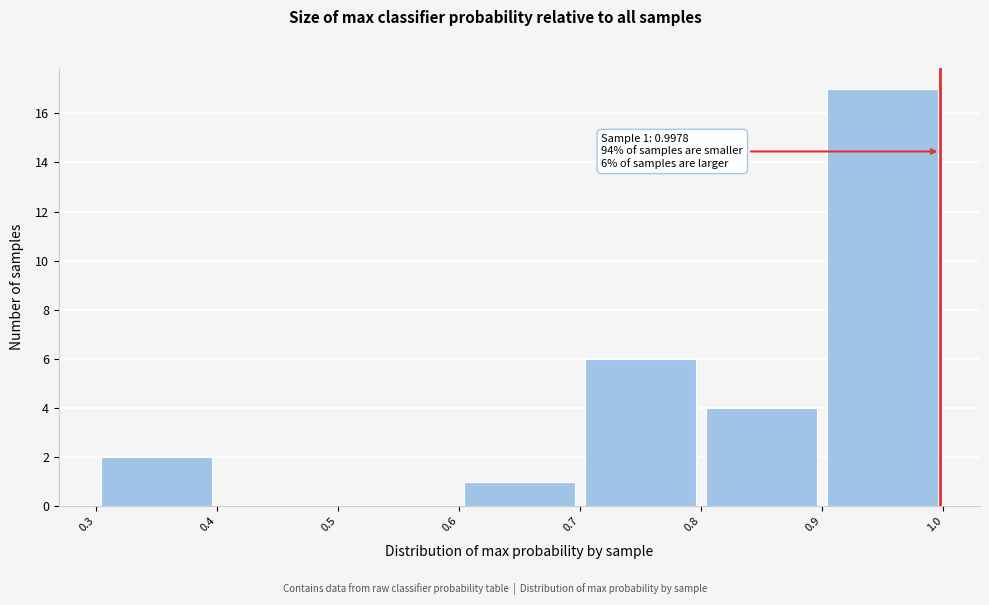

Over which range of the x-axis is the bar tallest?

0.9 to 1.0